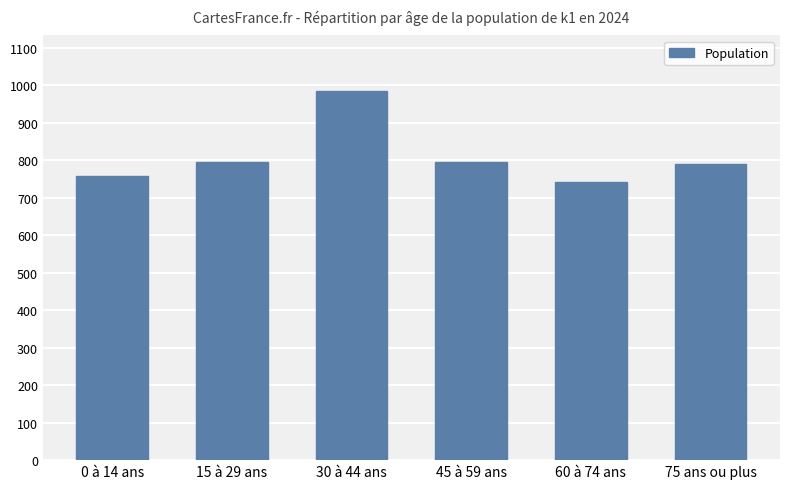

True or false: the data shows 985 at 30 à 44 ans.

True